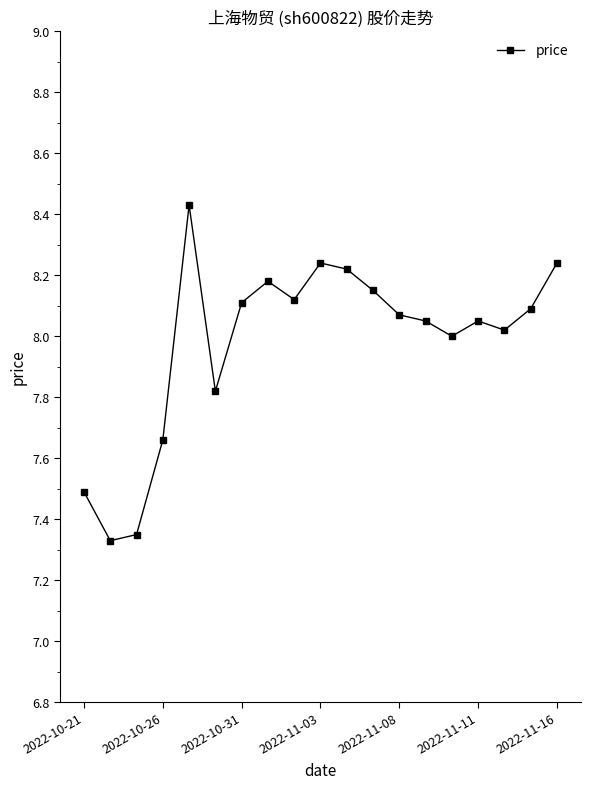

True or false: there are more than 2 points higher than both neighbors.

True